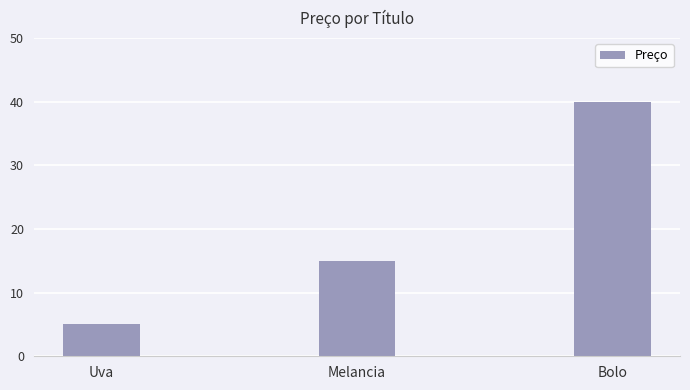

What is the approximate value at Bolo, to the nearest 5?

40